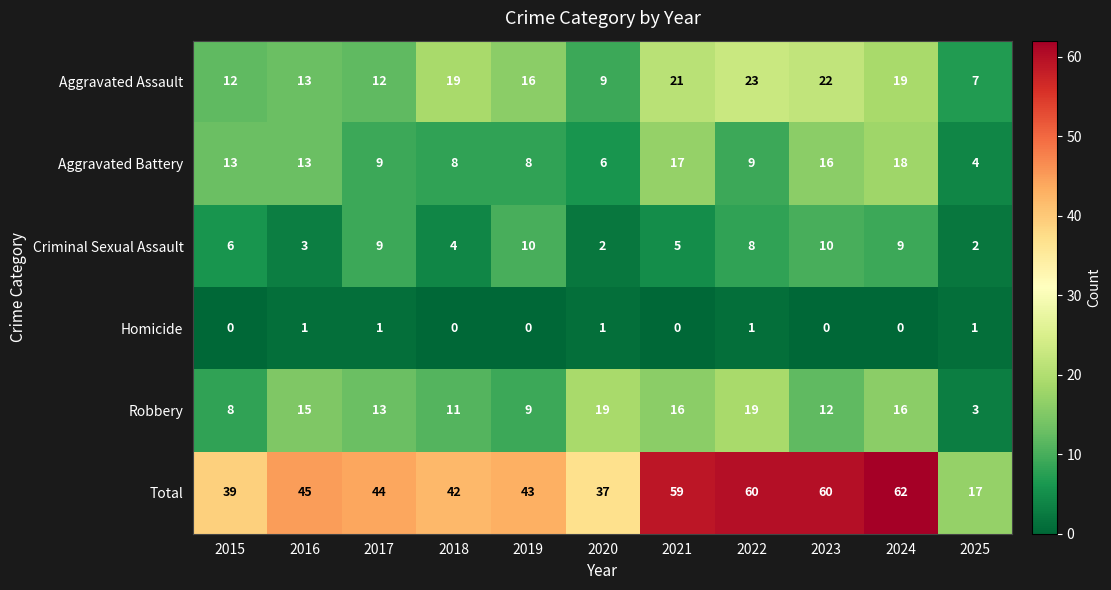

What is the approximate value of Robbery at 2019?

9